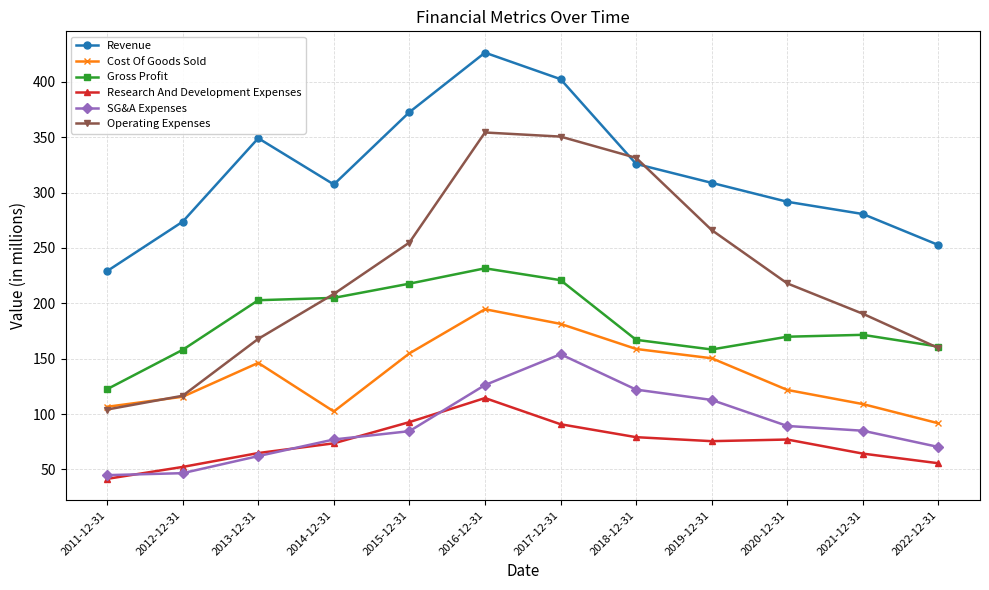

Is it true that Gross Profit equals 169.9 at 2020-12-31?

True